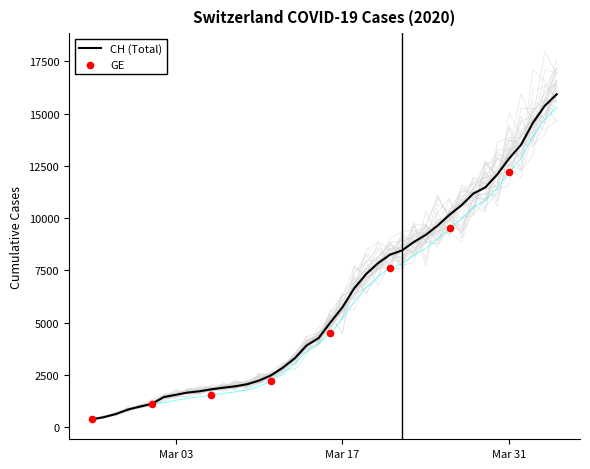

Is the value of CH at 2020-03-30 greater than the value of GE at 2020-03-16?

Yes